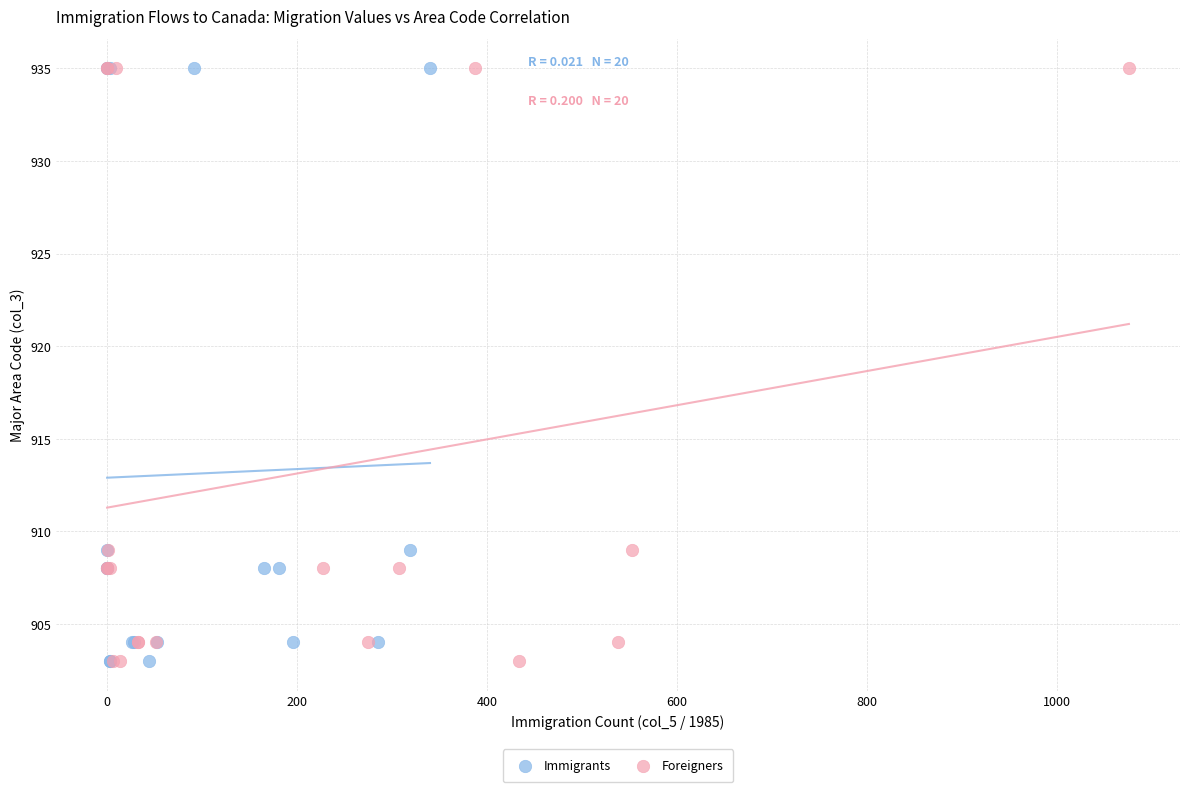

What are all the series names shown in the legend?

Immigrants, Foreigners